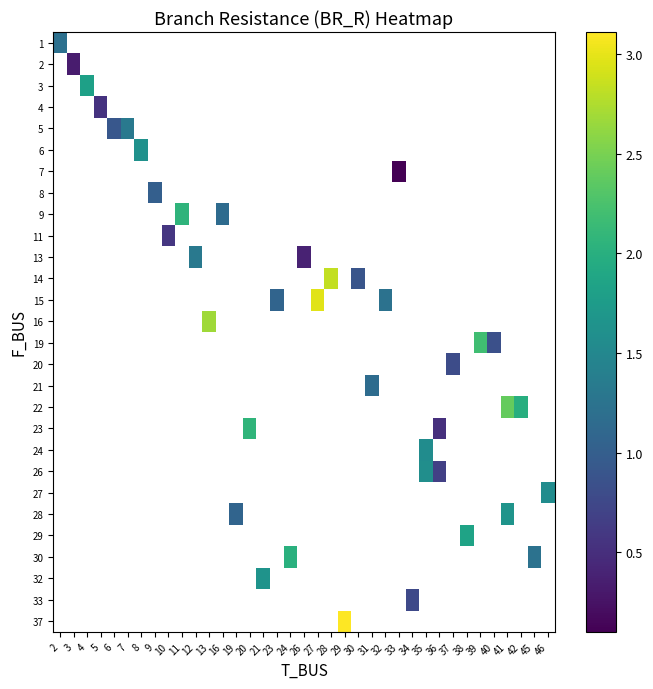

Is the value of row_12 at 33 greater than the value of row_15 at 36?

No